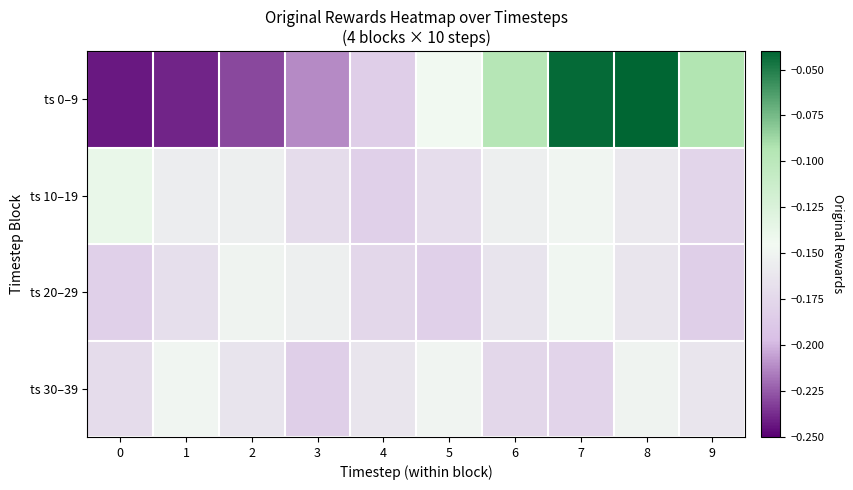

Reading right to left, transcribe all the data shown in this chart.

ts 0–9: 9=-0.1	8=-0.0	7=-0.0	6=-0.1	5=-0.1	4=-0.2	3=-0.2	2=-0.2	1=-0.2	0=-0.2
ts 10–19: 9=-0.2	8=-0.2	7=-0.1	6=-0.2	5=-0.2	4=-0.2	3=-0.2	2=-0.2	1=-0.2	0=-0.1
ts 20–29: 9=-0.2	8=-0.2	7=-0.1	6=-0.2	5=-0.2	4=-0.2	3=-0.2	2=-0.2	1=-0.2	0=-0.2
ts 30–39: 9=-0.2	8=-0.2	7=-0.2	6=-0.2	5=-0.1	4=-0.2	3=-0.2	2=-0.2	1=-0.1	0=-0.2